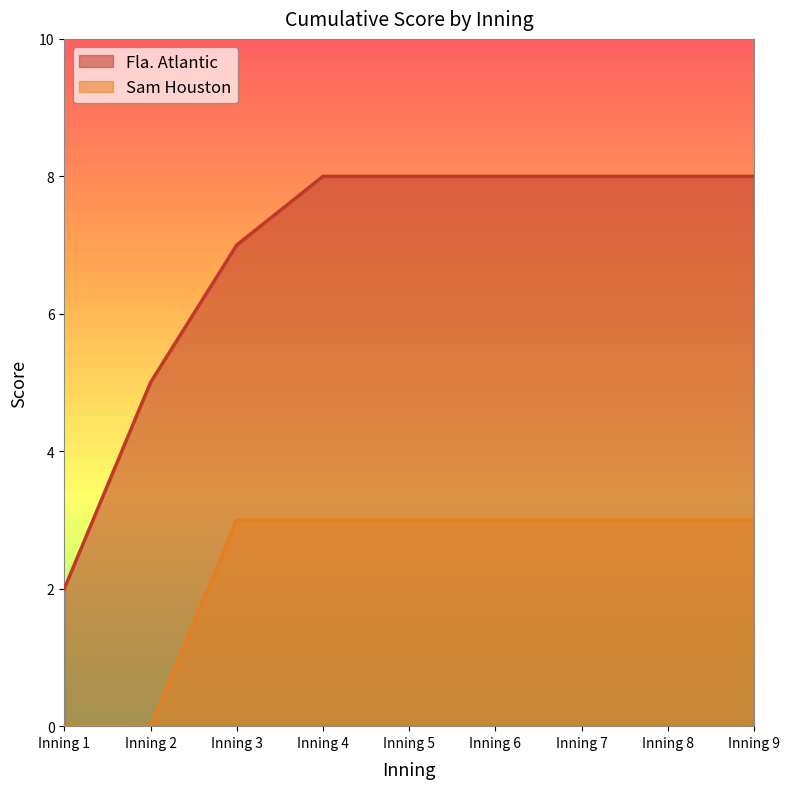

The value of Fla. Atlantic at Inning 7 is 8. True or false?

True